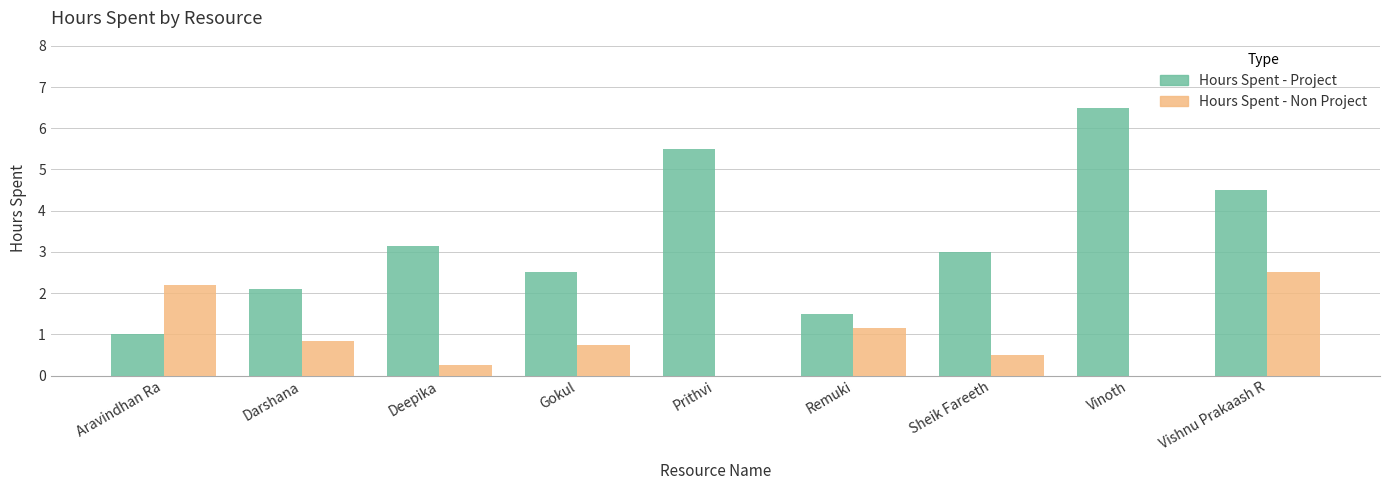

What is the sum of the Hours Spent - Project values at Darshana and Vinoth?

8.6